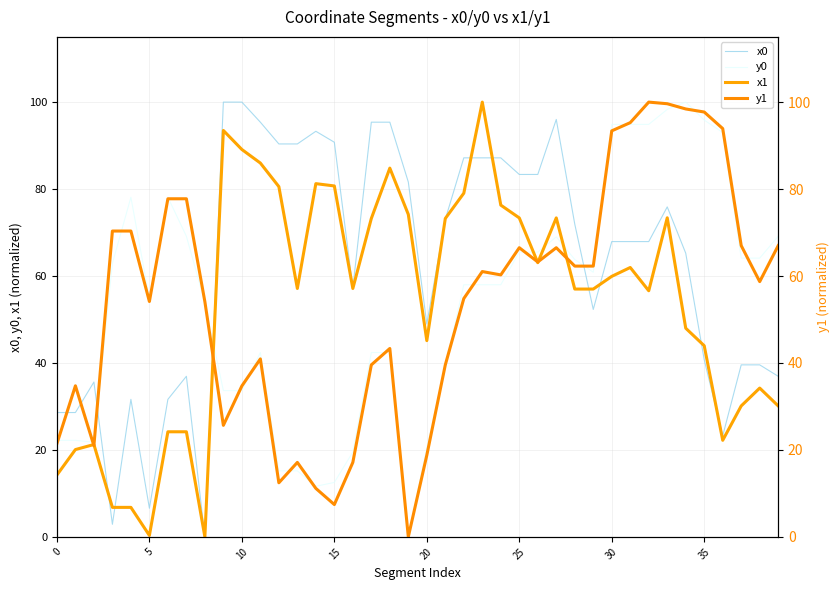

True or false: x0 has a value of 69.8 at 20.

False